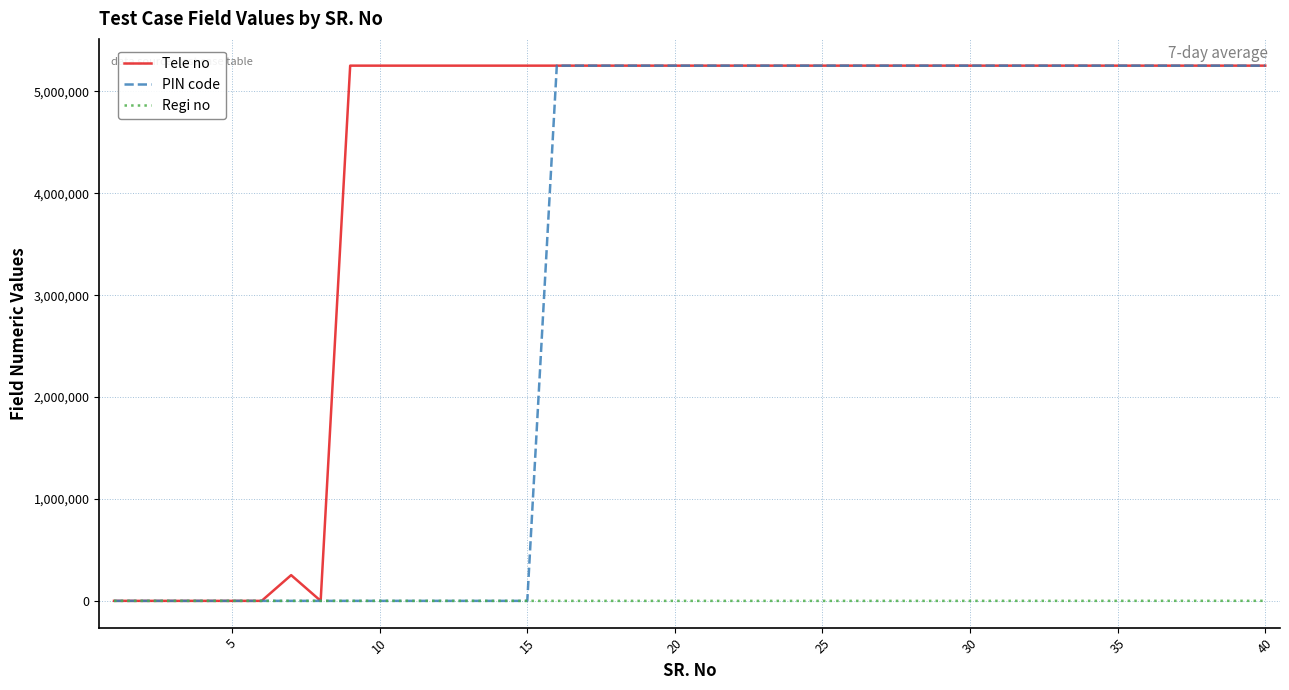

Which series has the largest total across all categories?

Tele no